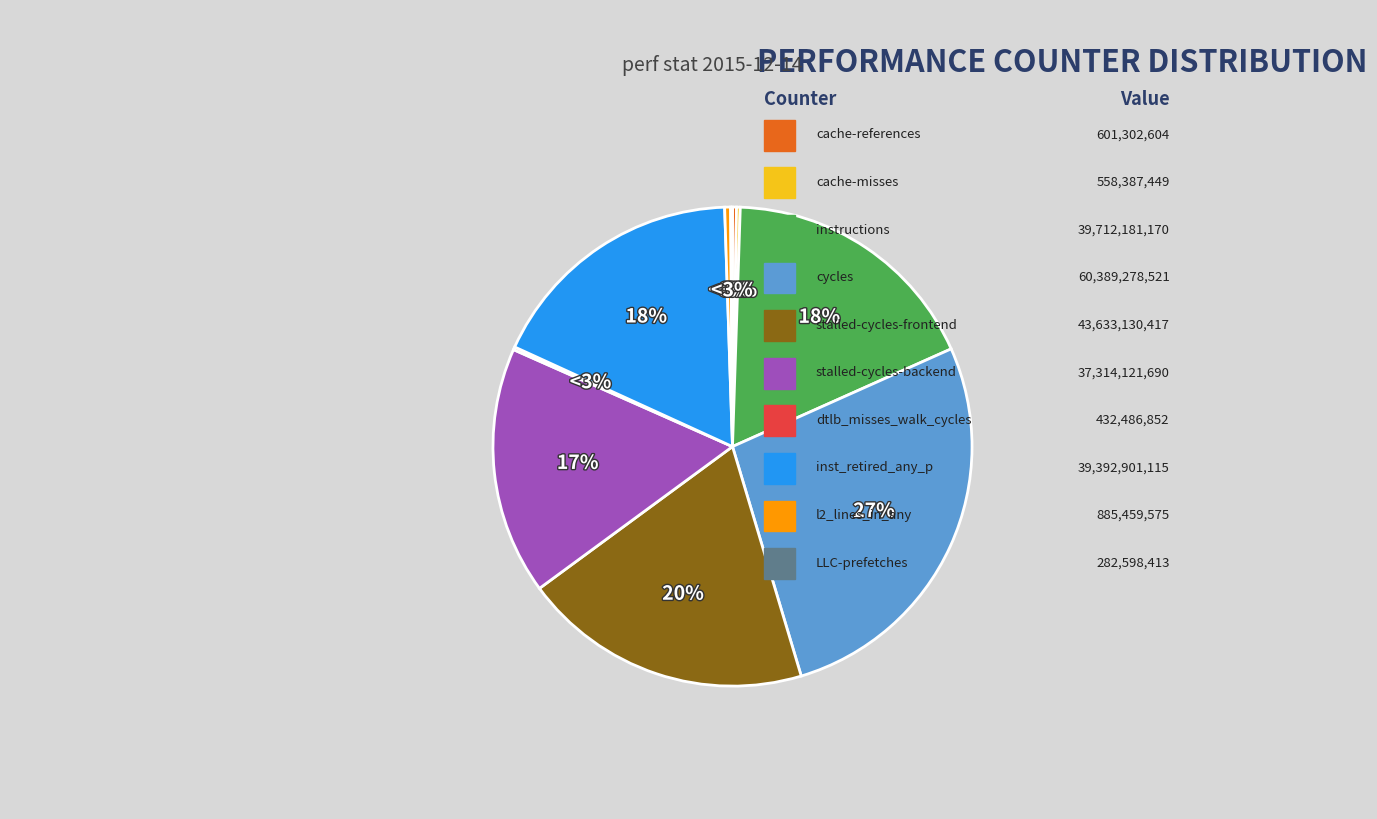

Does any single category account for the majority?

No